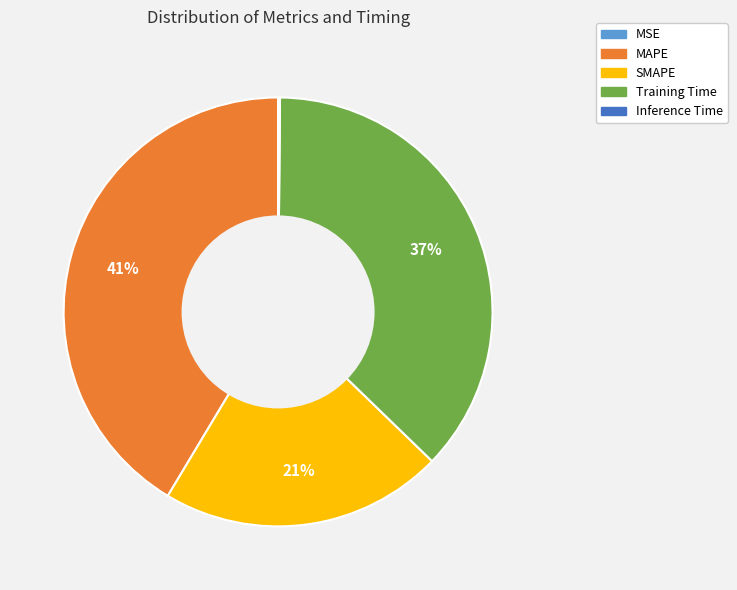

To the nearest percent, what is the average slice percentage?

20%